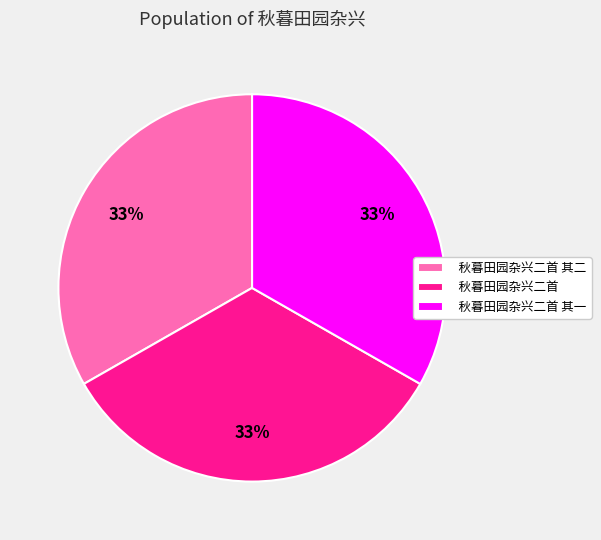

Is the sum of 秋暮田园杂兴二首 其二 and 秋暮田园杂兴二首 其一 greater than half?

Yes